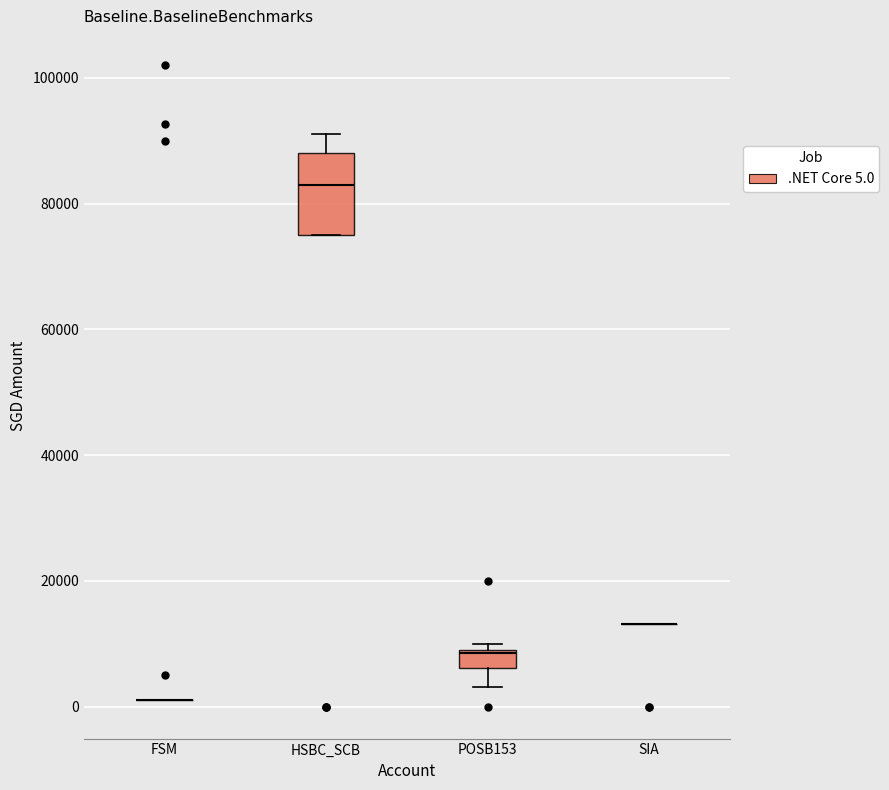

Where does the upper whisker of the box for HSBC_SCB end on the y-axis? The values are not printed on the chart, so give them approximately, as read against the axis.

92000